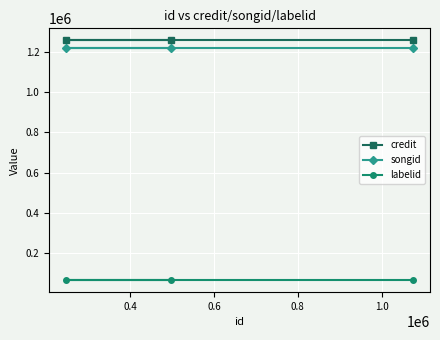

What is the sum of all labelid values?

202812